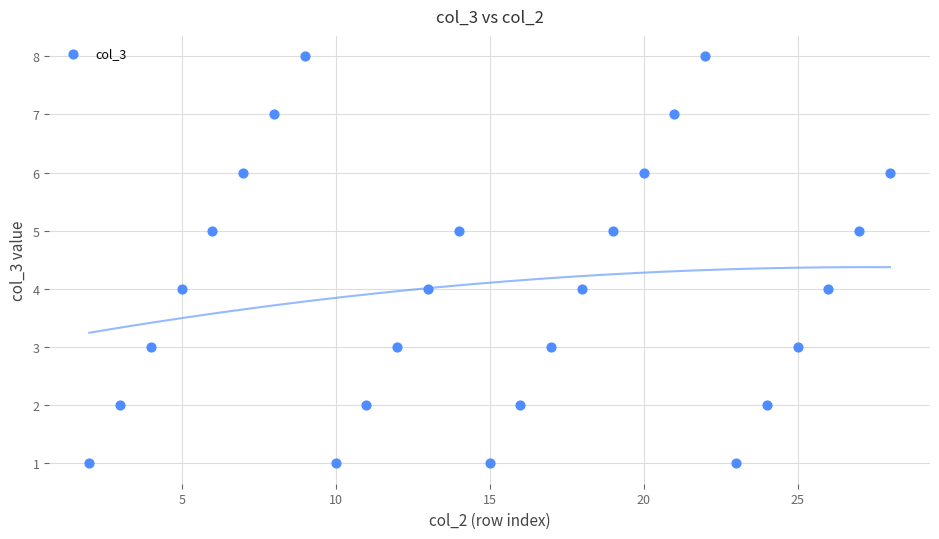

What is the range of X values (max minus min)?

26